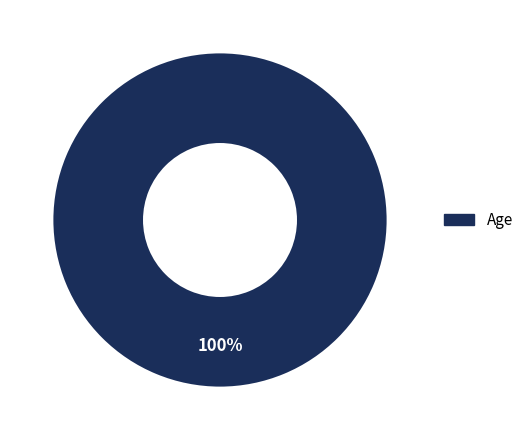

Count the number of slices in the pie.

1